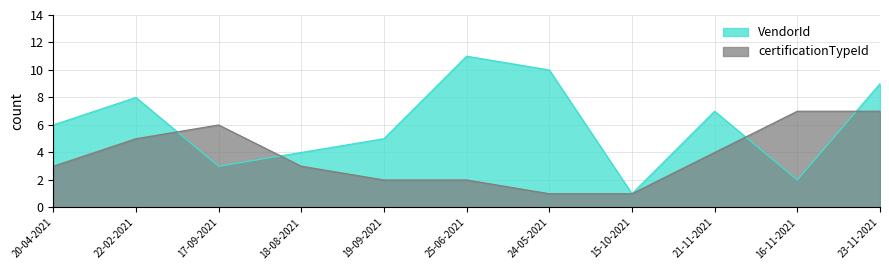

In VendorId, how many points are higher than both neighbors (excluding endpoints)?

3